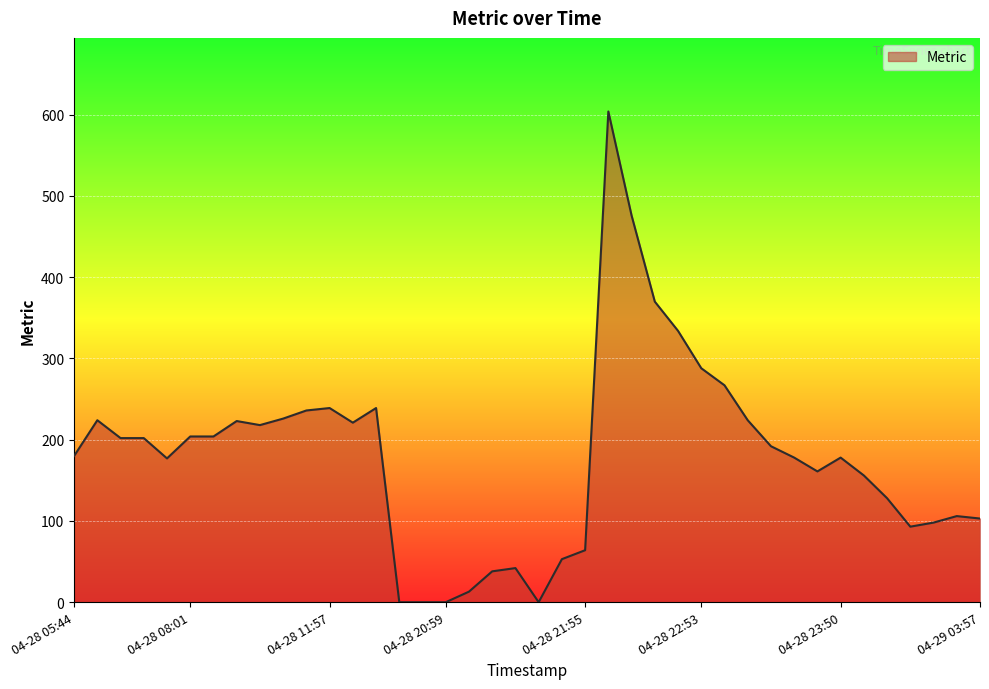

What is the difference between the maximum and minimum values?

604